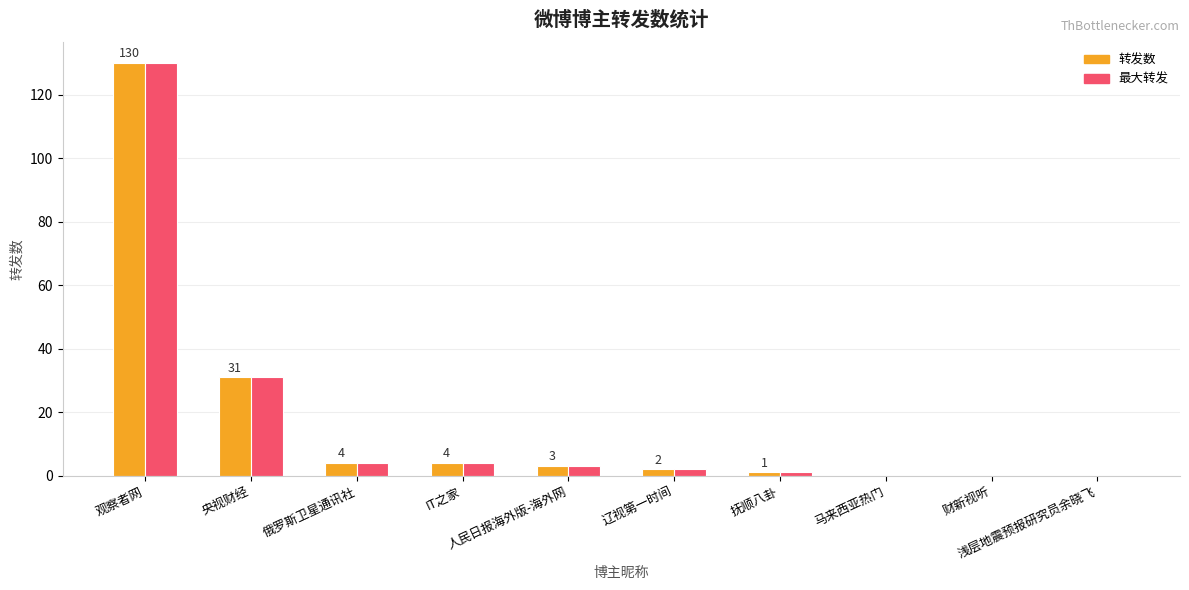

What is the greatest value displayed?

130